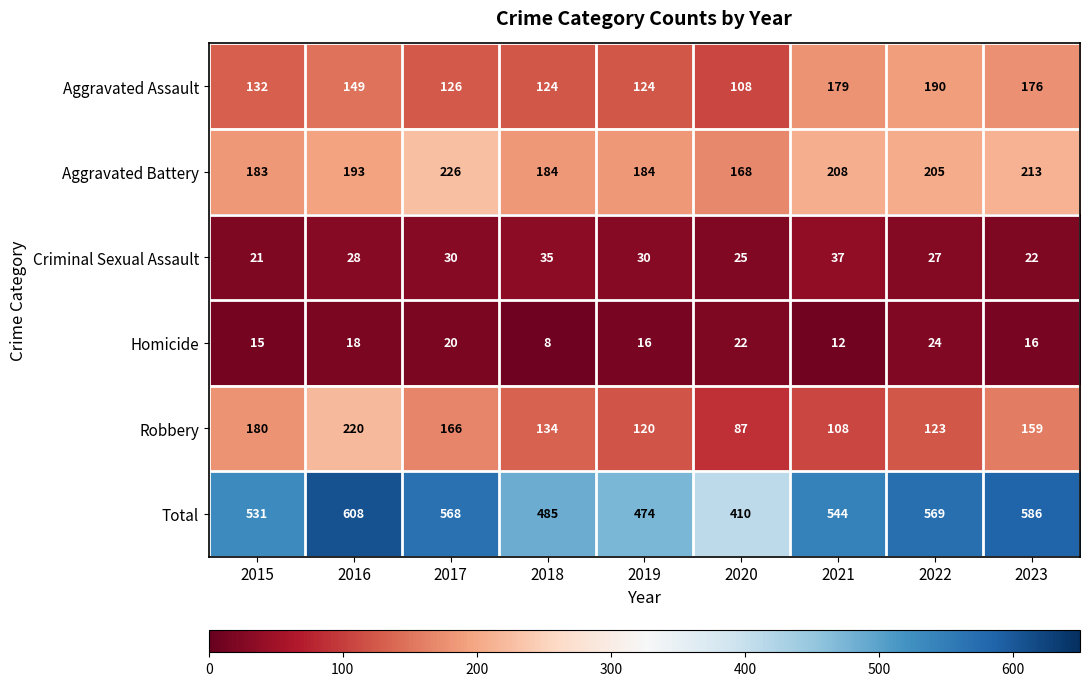

At which label is Criminal Sexual Assault closest to 29?

2016